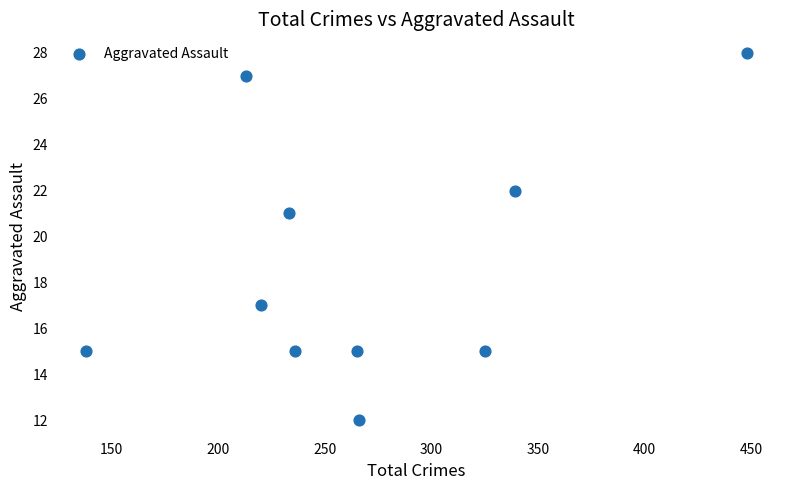

What is the average Y value?

19